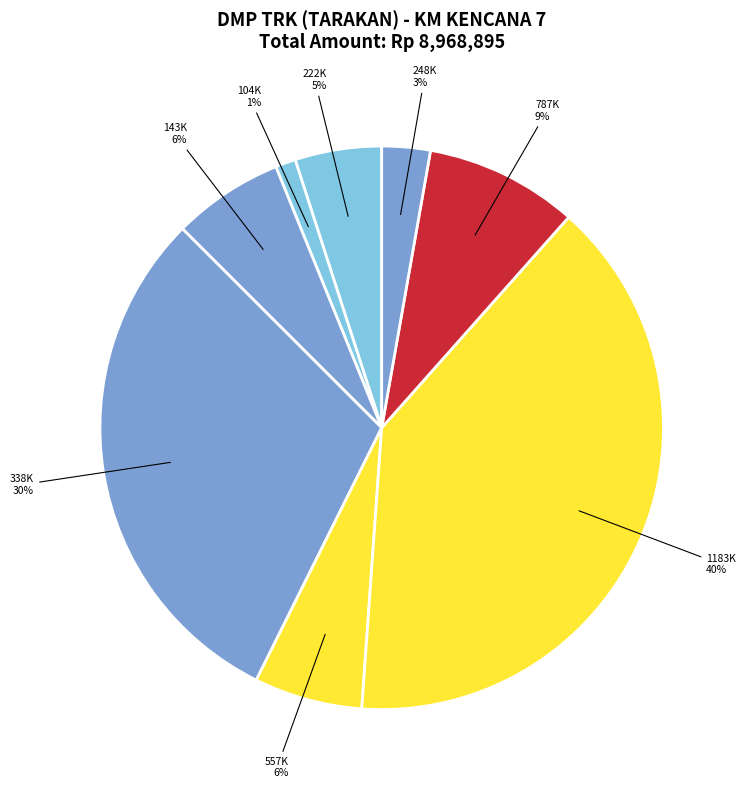

Between 104K and 338K, which is larger?

338K